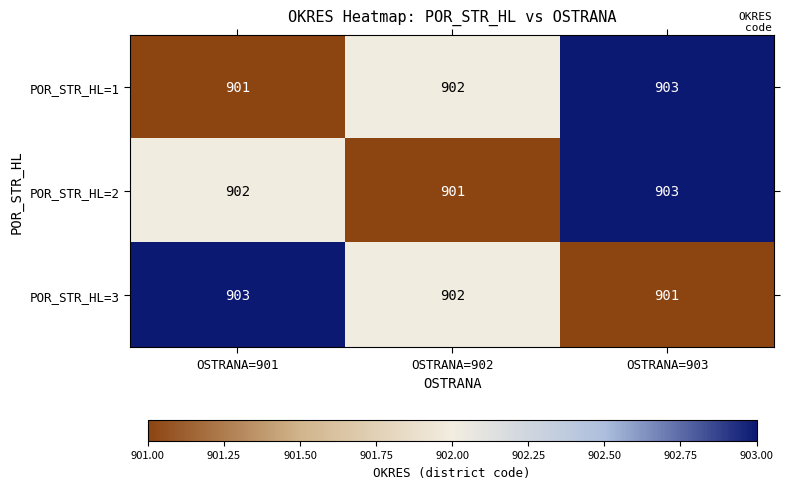

Reading right to left, extract all data points from this chart.

POR_STR_HL=1: 903	902	901
POR_STR_HL=2: 903	901	902
POR_STR_HL=3: 901	902	903